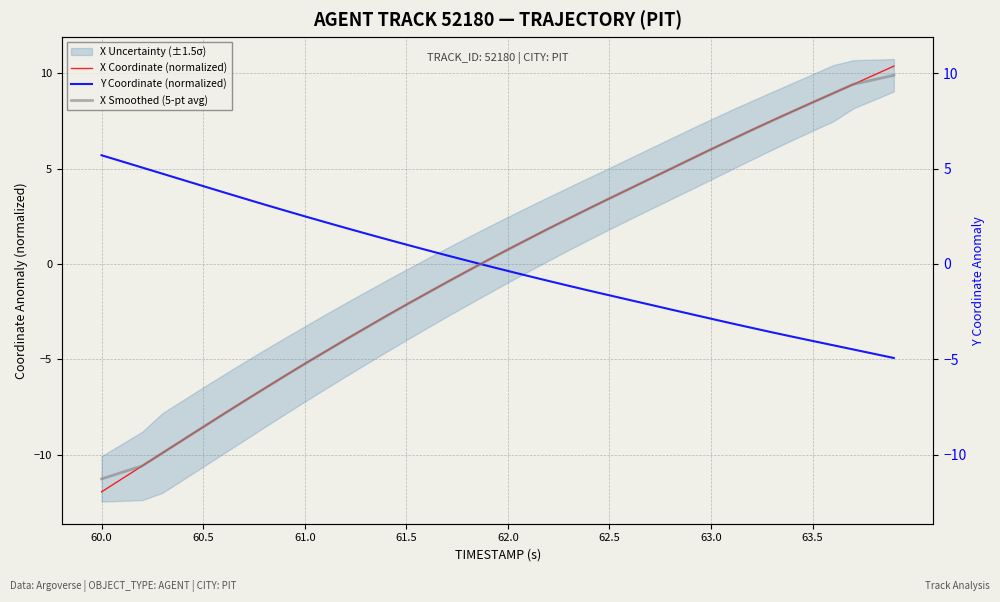

How many intersections are there between X Smoothed (5-pt avg) and Y Coordinate (normalized)?

1